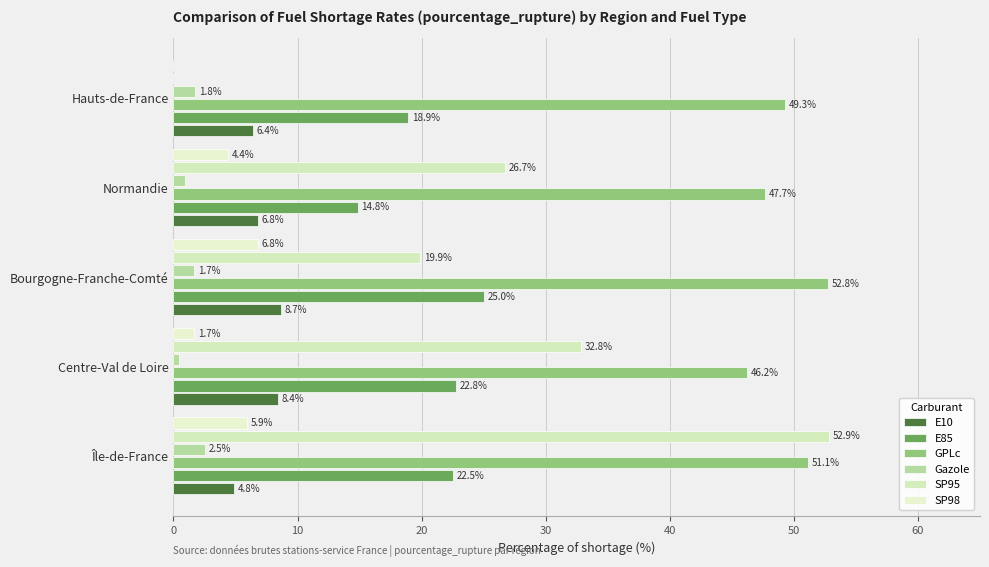

At which category is the sum across all series the highest?

Île-de-France